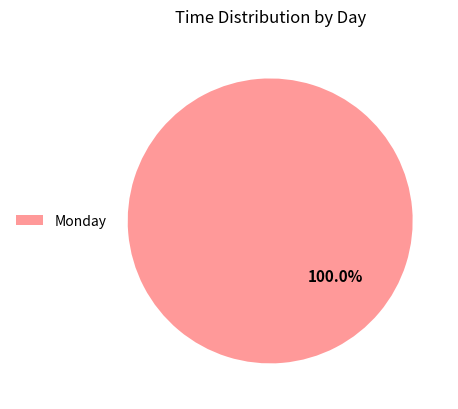

Is there a majority slice in this chart?

Yes